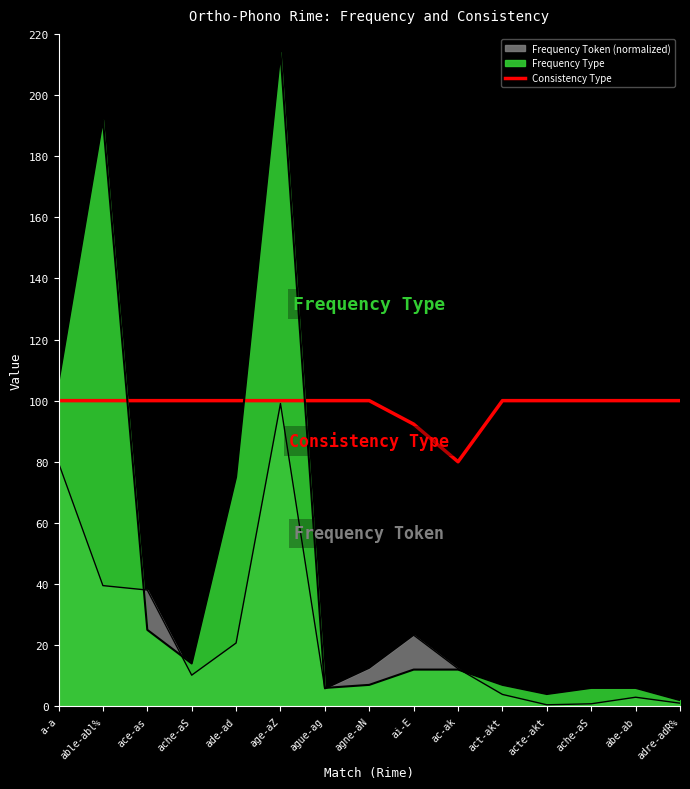

The value at age-aZ is 173.9. True or false?

False